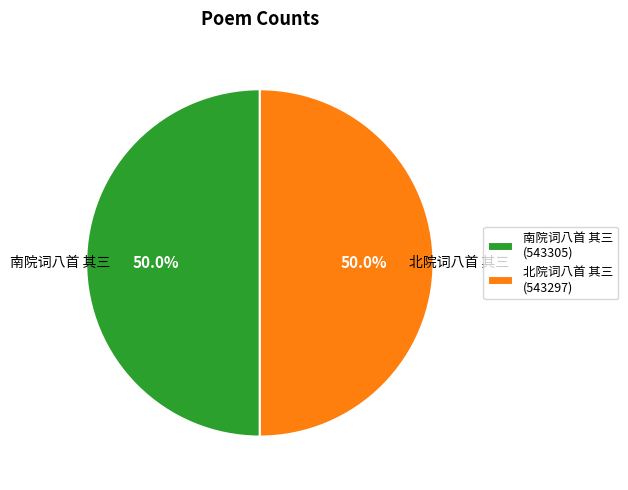

Combined, do 南院词八首 其三 (543305) and 北院词八首 其三 (543297) account for over 50%?

Yes